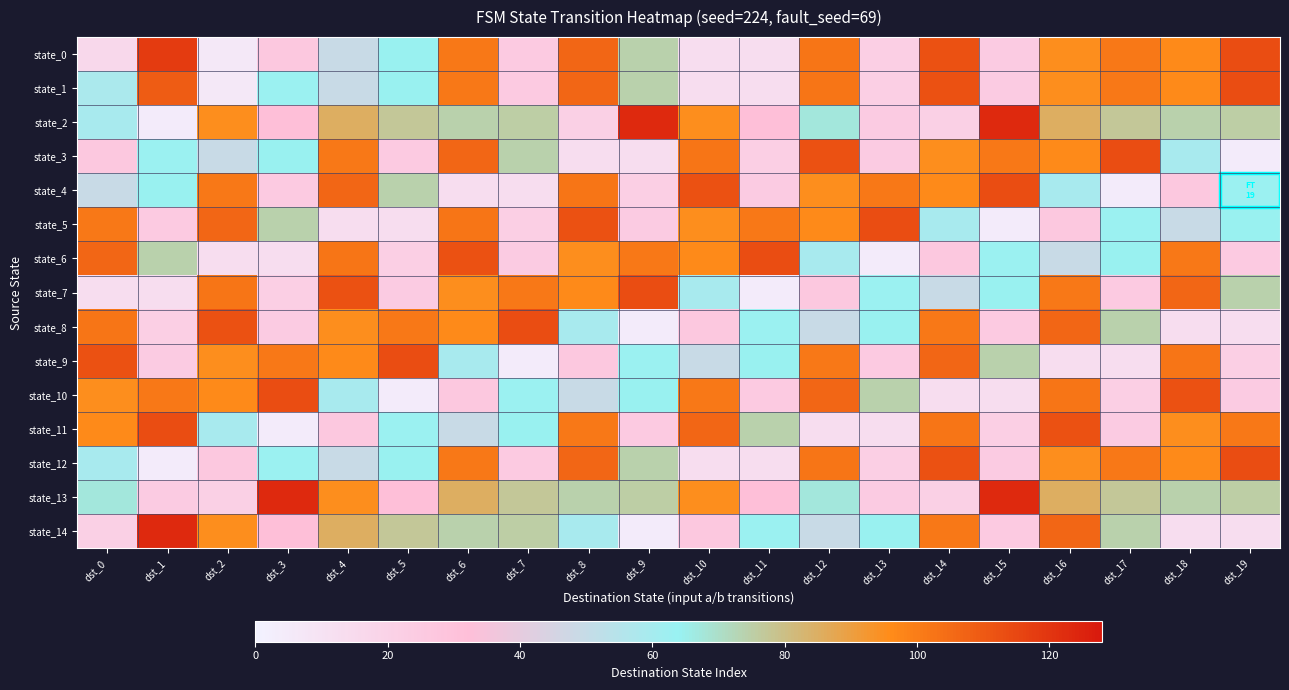

Reading right to left, transcribe all the data shown in this chart.

state_0: dst_19=113	dst_18=96	dst_17=101	dst_16=95	dst_15=24	dst_14=112	dst_13=22	dst_12=102	dst_11=13	dst_10=13	dst_9=74	dst_8=106	dst_7=25	dst_6=101	dst_5=64	dst_4=49	dst_3=26	dst_2=6	dst_1=118	dst_0=16
state_1: dst_19=113	dst_18=96	dst_17=101	dst_16=95	dst_15=24	dst_14=112	dst_13=22	dst_12=102	dst_11=13	dst_10=13	dst_9=74	dst_8=106	dst_7=25	dst_6=101	dst_5=64	dst_4=49	dst_3=63	dst_2=6	dst_1=109	dst_0=58
state_2: dst_19=75	dst_18=74	dst_17=77	dst_16=85	dst_15=123	dst_14=21	dst_13=24	dst_12=67	dst_11=32	dst_10=95	dst_9=123	dst_8=21	dst_7=75	dst_6=74	dst_5=77	dst_4=85	dst_3=32	dst_2=95	dst_1=4	dst_0=59
state_3: dst_19=4	dst_18=59	dst_17=113	dst_16=96	dst_15=101	dst_14=95	dst_13=24	dst_12=112	dst_11=22	dst_10=102	dst_9=13	dst_8=13	dst_7=74	dst_6=106	dst_5=25	dst_4=101	dst_3=64	dst_2=49	dst_1=63	dst_0=26
state_4: dst_19=63	dst_18=26	dst_17=4	dst_16=59	dst_15=113	dst_14=96	dst_13=101	dst_12=95	dst_11=24	dst_10=112	dst_9=22	dst_8=102	dst_7=13	dst_6=13	dst_5=74	dst_4=106	dst_3=25	dst_2=101	dst_1=64	dst_0=49
state_5: dst_19=64	dst_18=49	dst_17=63	dst_16=26	dst_15=4	dst_14=59	dst_13=113	dst_12=96	dst_11=101	dst_10=95	dst_9=24	dst_8=112	dst_7=22	dst_6=102	dst_5=13	dst_4=13	dst_3=74	dst_2=106	dst_1=25	dst_0=101
state_6: dst_19=25	dst_18=101	dst_17=64	dst_16=49	dst_15=63	dst_14=26	dst_13=4	dst_12=59	dst_11=113	dst_10=96	dst_9=101	dst_8=95	dst_7=24	dst_6=112	dst_5=22	dst_4=102	dst_3=13	dst_2=13	dst_1=74	dst_0=106
state_7: dst_19=74	dst_18=106	dst_17=25	dst_16=101	dst_15=64	dst_14=49	dst_13=63	dst_12=26	dst_11=4	dst_10=59	dst_9=113	dst_8=96	dst_7=101	dst_6=95	dst_5=24	dst_4=112	dst_3=22	dst_2=102	dst_1=13	dst_0=13
state_8: dst_19=13	dst_18=13	dst_17=74	dst_16=106	dst_15=25	dst_14=101	dst_13=64	dst_12=49	dst_11=63	dst_10=26	dst_9=4	dst_8=59	dst_7=113	dst_6=96	dst_5=101	dst_4=95	dst_3=24	dst_2=112	dst_1=22	dst_0=102
state_9: dst_19=22	dst_18=102	dst_17=13	dst_16=13	dst_15=74	dst_14=106	dst_13=25	dst_12=101	dst_11=64	dst_10=49	dst_9=63	dst_8=26	dst_7=4	dst_6=59	dst_5=113	dst_4=96	dst_3=101	dst_2=95	dst_1=24	dst_0=112
state_10: dst_19=24	dst_18=112	dst_17=22	dst_16=102	dst_15=13	dst_14=13	dst_13=74	dst_12=106	dst_11=25	dst_10=101	dst_9=64	dst_8=49	dst_7=63	dst_6=26	dst_5=4	dst_4=59	dst_3=113	dst_2=96	dst_1=101	dst_0=95
state_11: dst_19=101	dst_18=95	dst_17=24	dst_16=112	dst_15=22	dst_14=102	dst_13=13	dst_12=13	dst_11=74	dst_10=106	dst_9=25	dst_8=101	dst_7=64	dst_6=49	dst_5=63	dst_4=26	dst_3=4	dst_2=59	dst_1=113	dst_0=96
state_12: dst_19=113	dst_18=96	dst_17=101	dst_16=95	dst_15=24	dst_14=112	dst_13=22	dst_12=102	dst_11=13	dst_10=13	dst_9=74	dst_8=106	dst_7=25	dst_6=101	dst_5=64	dst_4=49	dst_3=63	dst_2=26	dst_1=4	dst_0=59
state_13: dst_19=75	dst_18=74	dst_17=77	dst_16=85	dst_15=123	dst_14=21	dst_13=24	dst_12=67	dst_11=32	dst_10=95	dst_9=75	dst_8=74	dst_7=77	dst_6=85	dst_5=32	dst_4=95	dst_3=123	dst_2=21	dst_1=24	dst_0=67
state_14: dst_19=13	dst_18=13	dst_17=74	dst_16=106	dst_15=25	dst_14=101	dst_13=64	dst_12=49	dst_11=63	dst_10=26	dst_9=4	dst_8=59	dst_7=75	dst_6=74	dst_5=77	dst_4=85	dst_3=32	dst_2=95	dst_1=123	dst_0=21